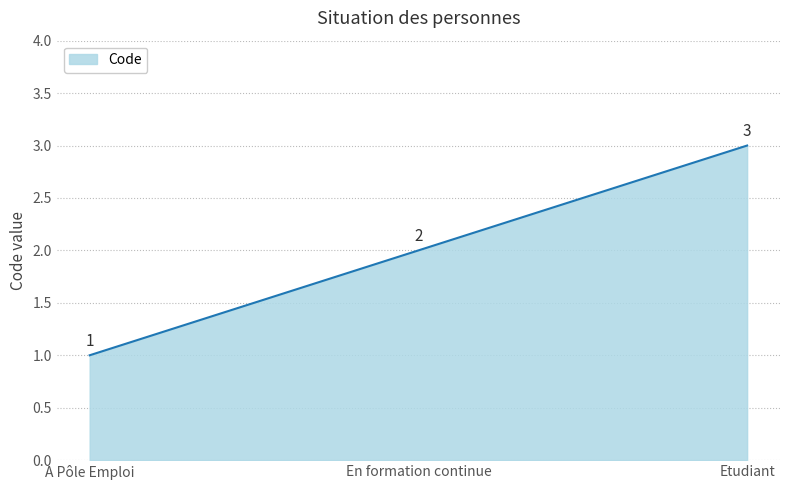

Rank the categories by value from highest to lowest.

Etudiant, En formation continue, A Pôle Emploi